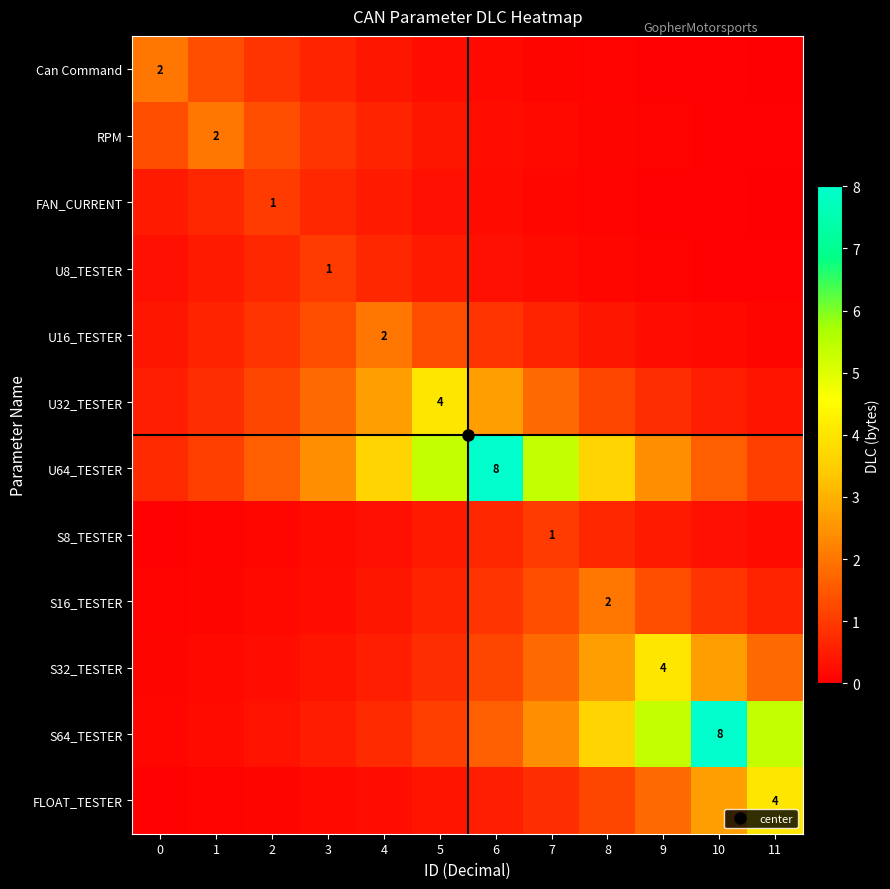

What is the sum of all FLOAT_TESTER values?

12.0